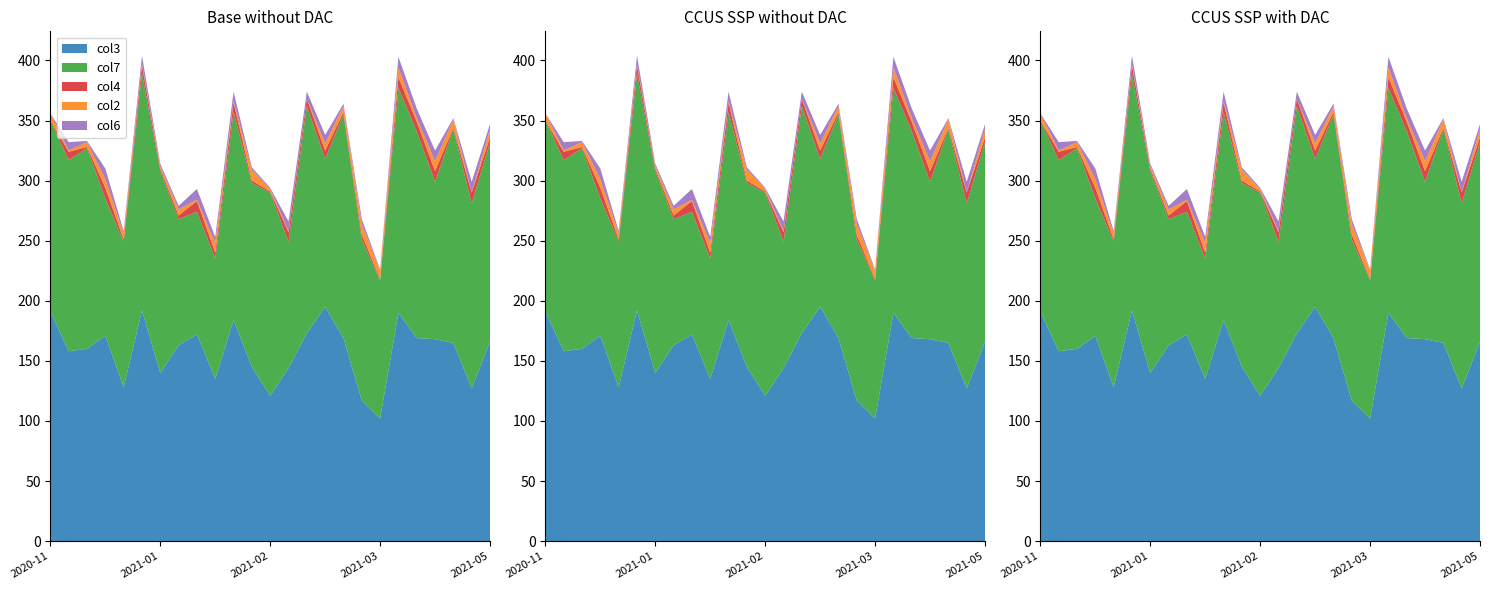

True or false: col3 and col6 cross at least once.

False